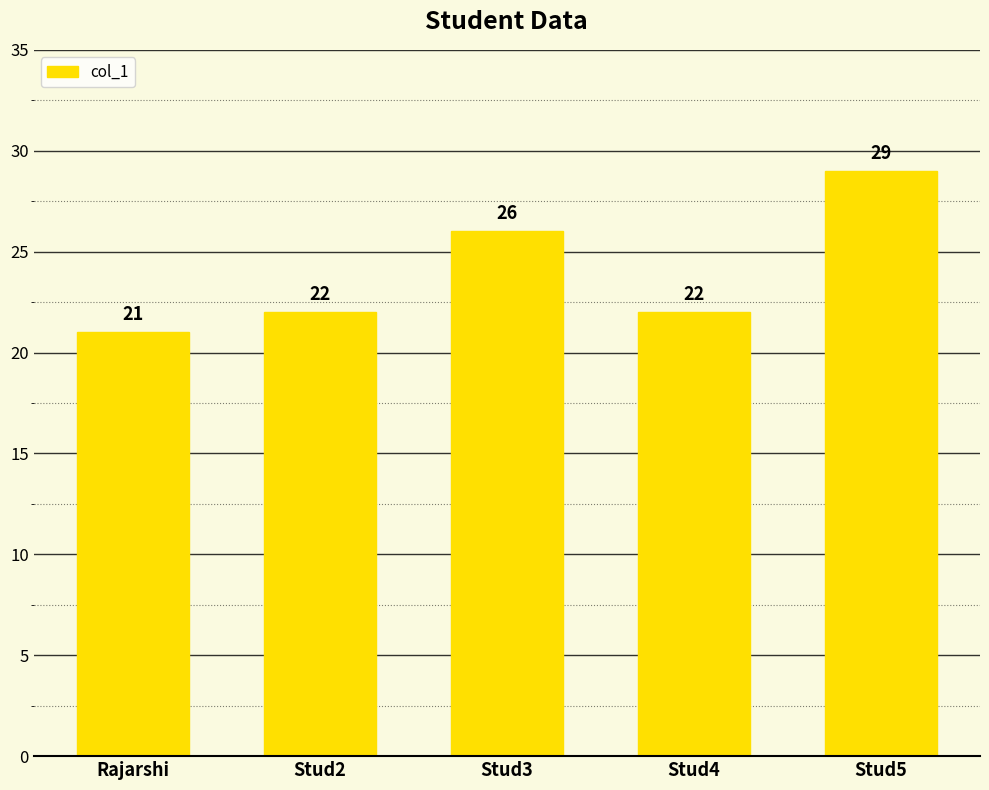

The chart shows a value of 22 at Stud2. True or false?

True